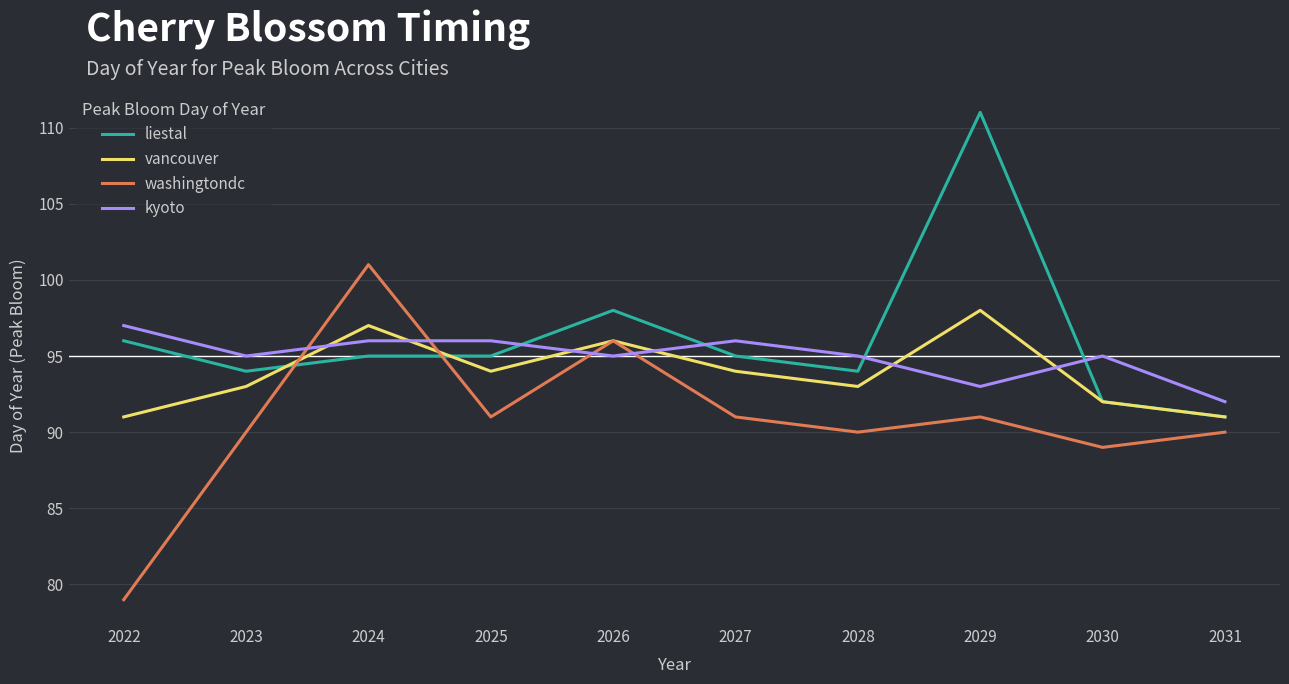

Rank the series at 2023 from highest to lowest value.

kyoto, liestal, vancouver, washingtondc